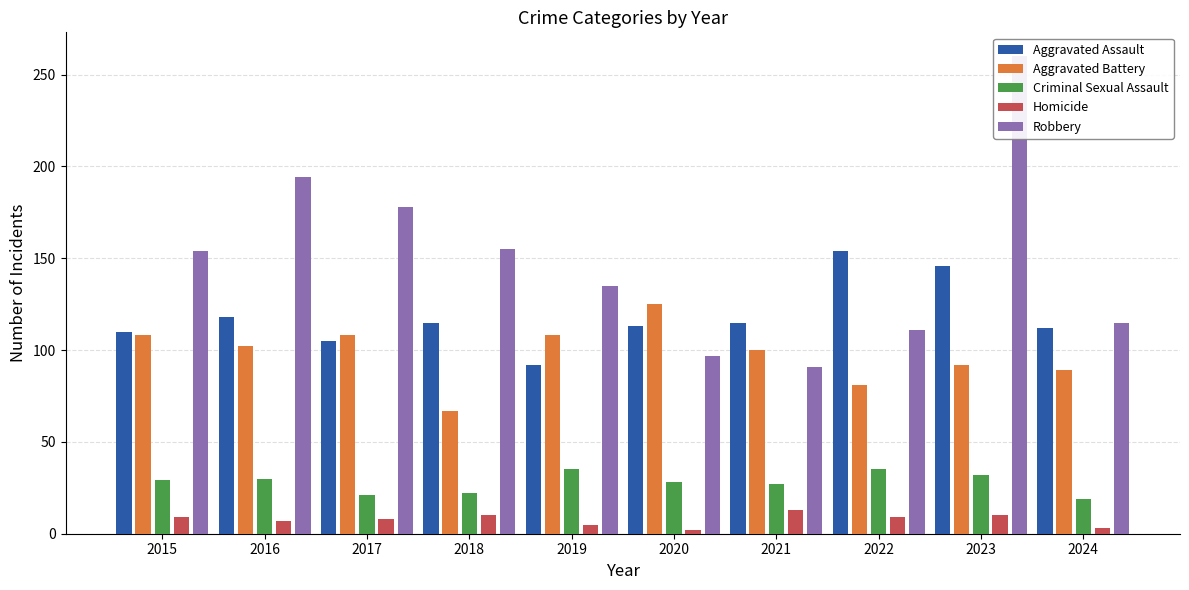

List the labels in order of Homicide value, largest first.

2021, 2018, 2023, 2015, 2022, 2017, 2016, 2019, 2024, 2020